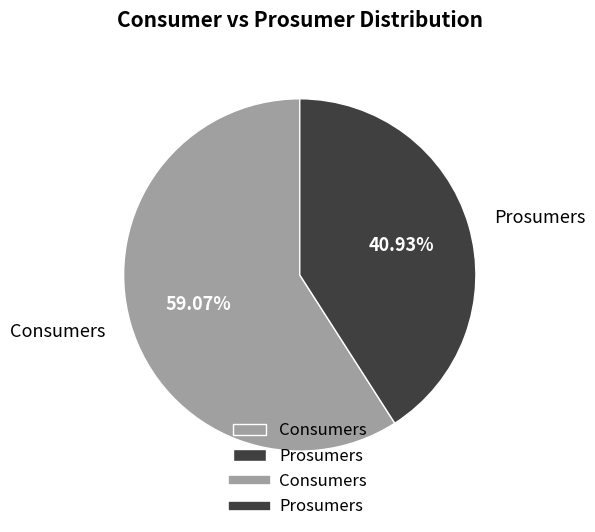

Which category has the smallest portion of the pie?

Prosumers